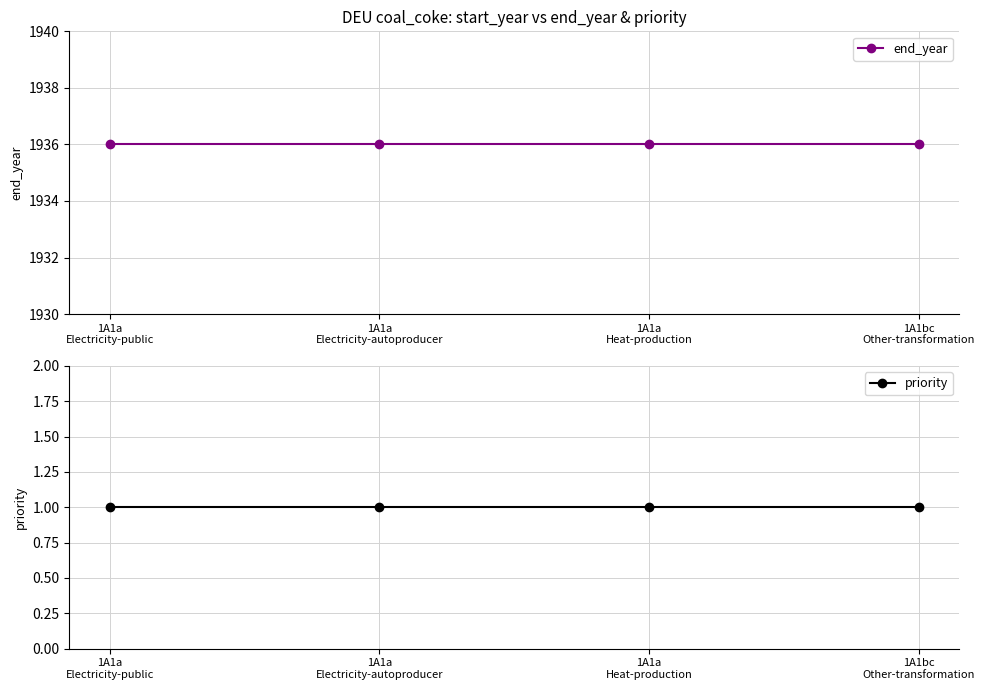

Read the priority value at 1A1a
Heat-production.

1